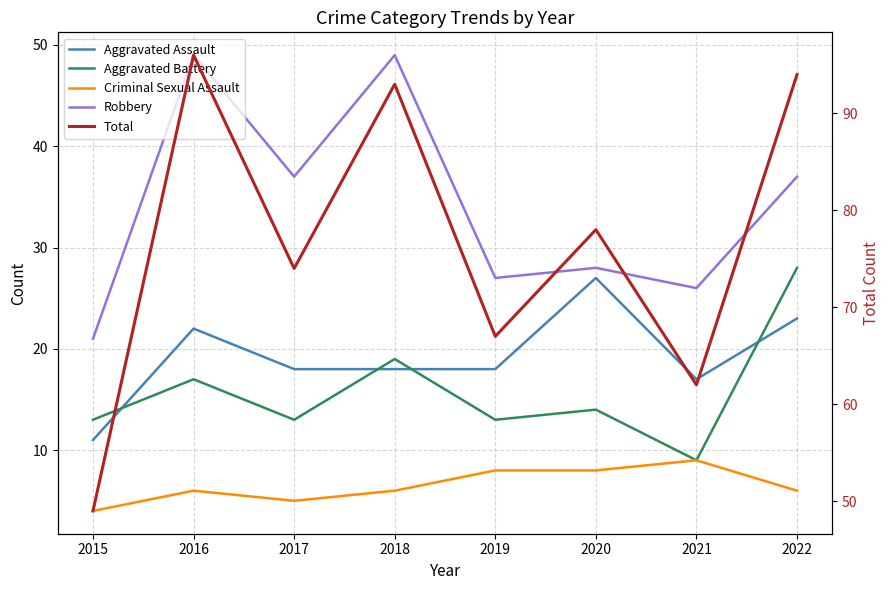

What is the value of the Robbery point at the 5th from the left?

27